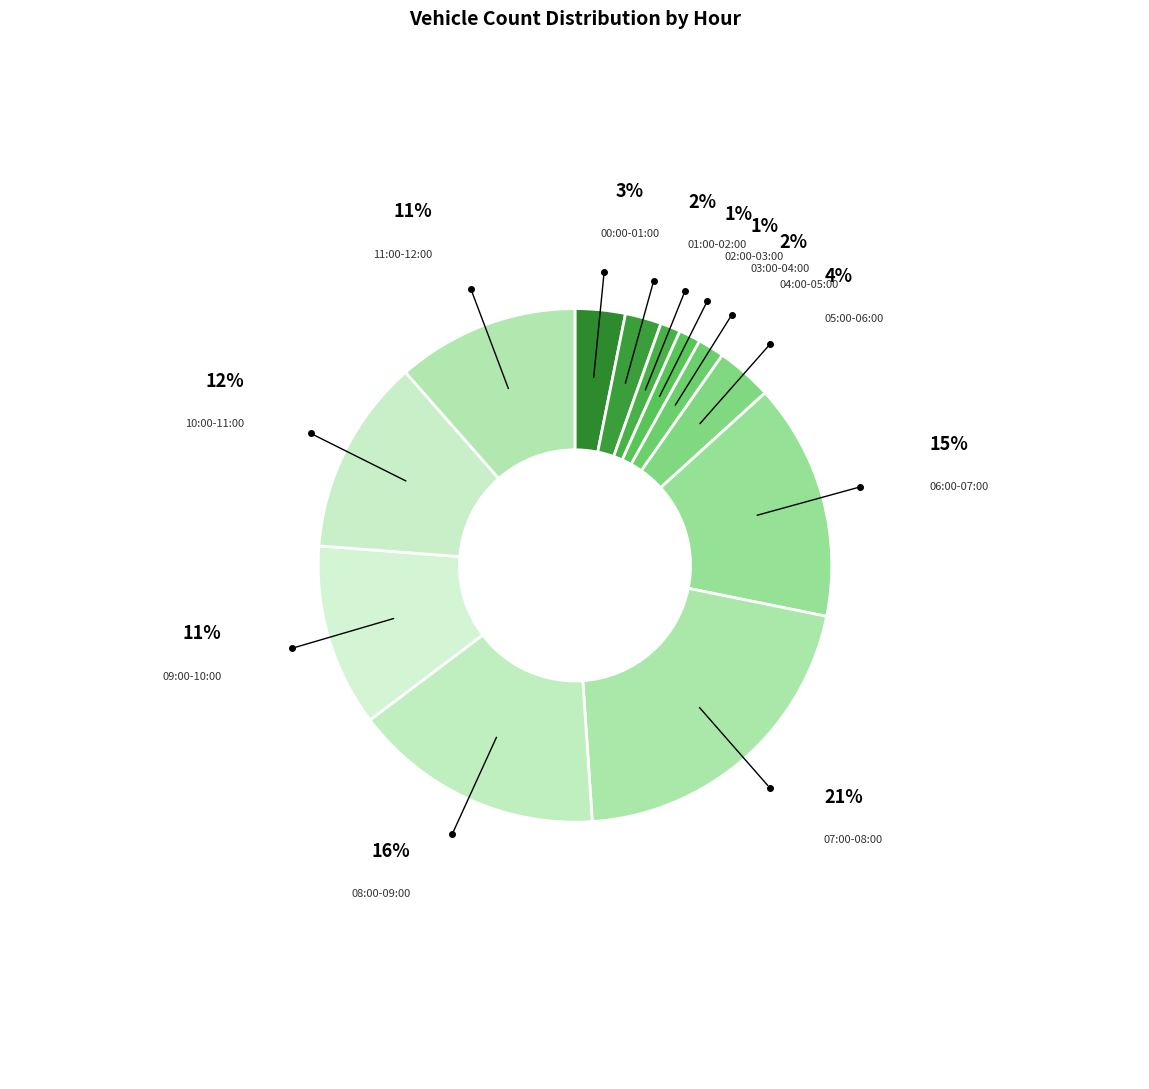

Does any single category account for the majority?

No